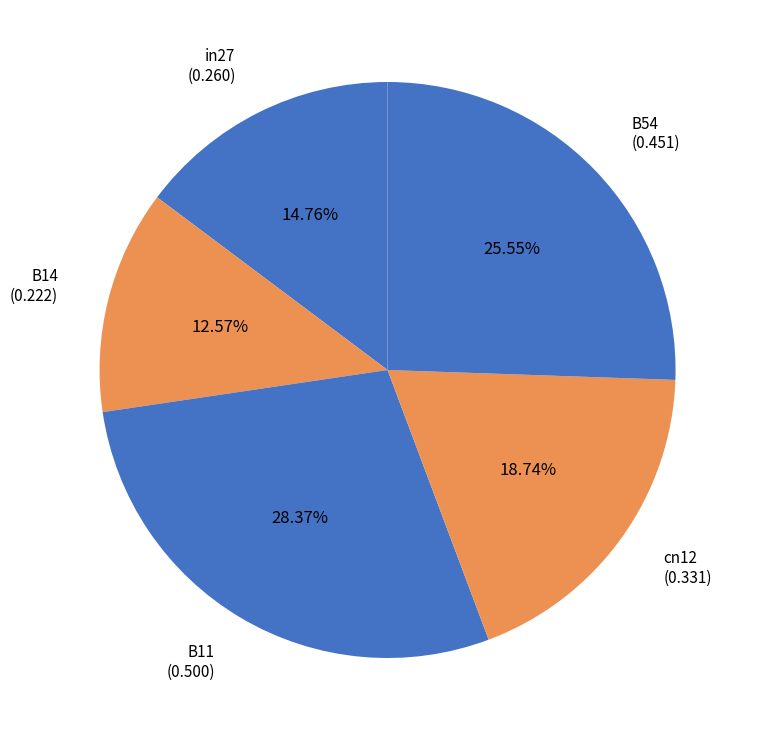

To the nearest percent, what is the combined percentage of B11 and cn12?

47%